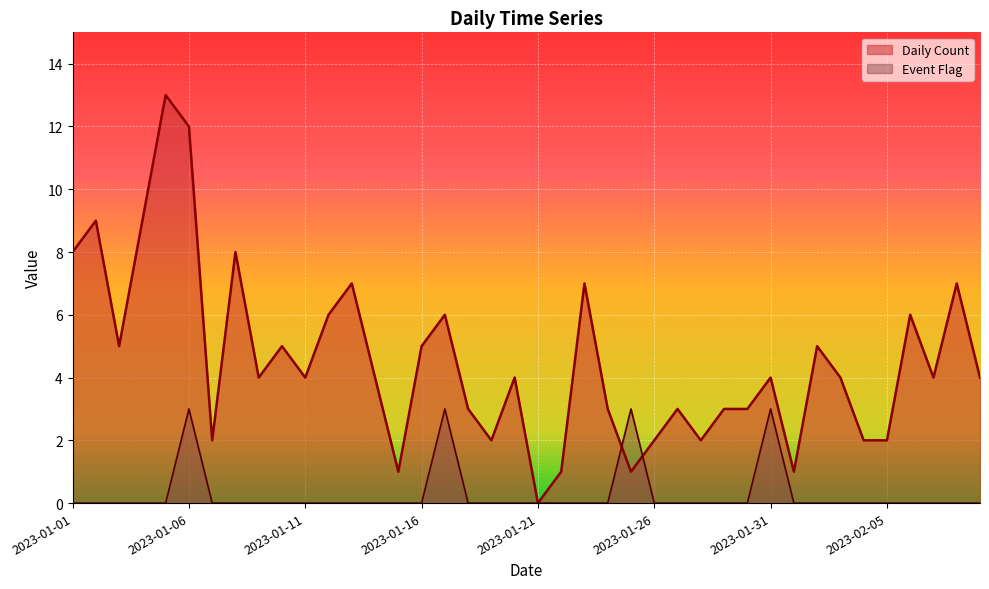

How many times do Daily Count and Event Flag cross each other?

2